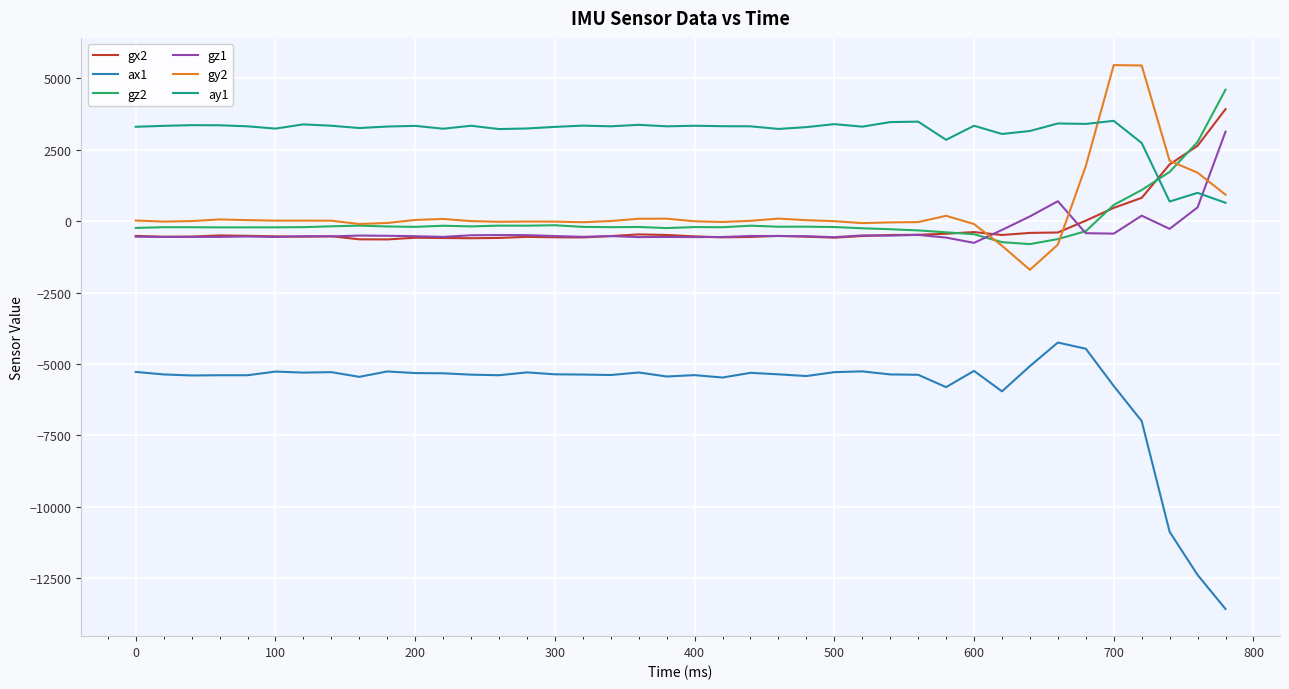

How many values in gz1 are above zero?

5